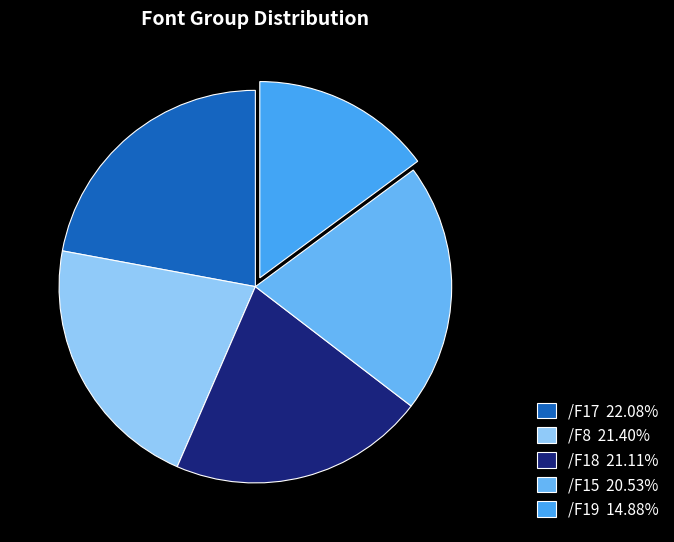

Is it true that /F17 is 16% of the pie?

False